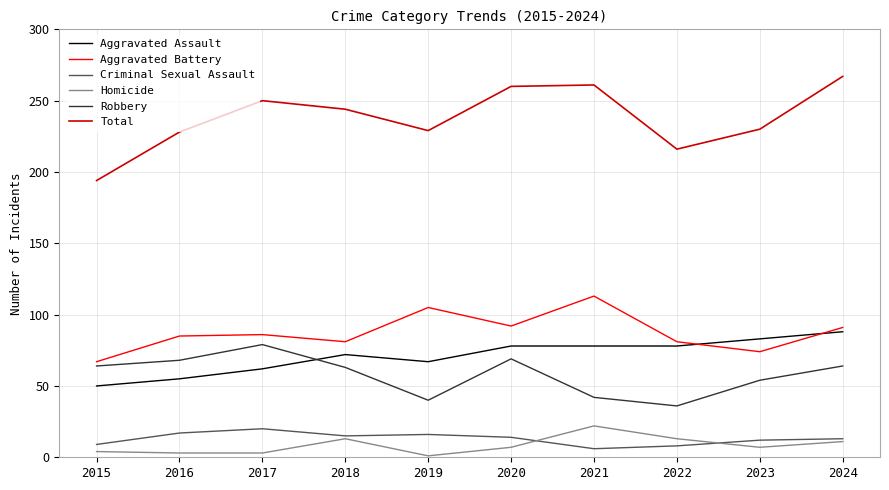

What is the difference between the highest and lowest values at 2019?

228